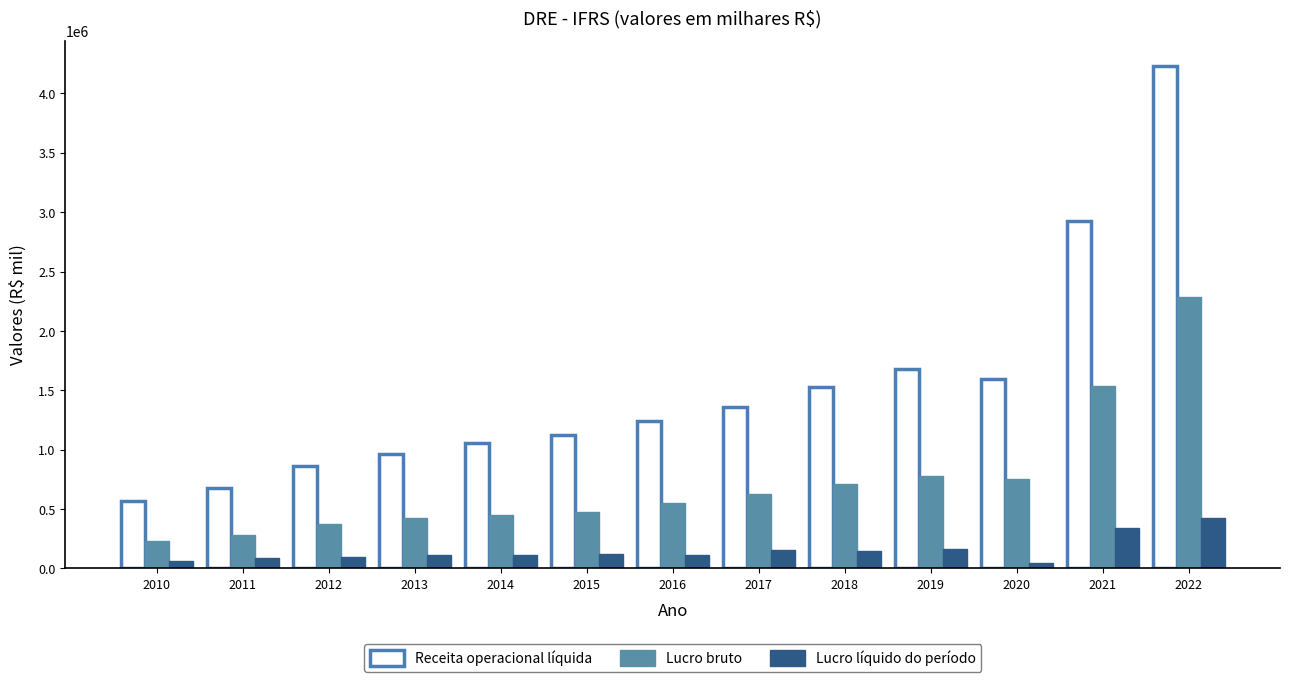

Rank the series at 2010 from highest to lowest value.

Receita operacional líquida, Lucro bruto, Lucro líquido do período